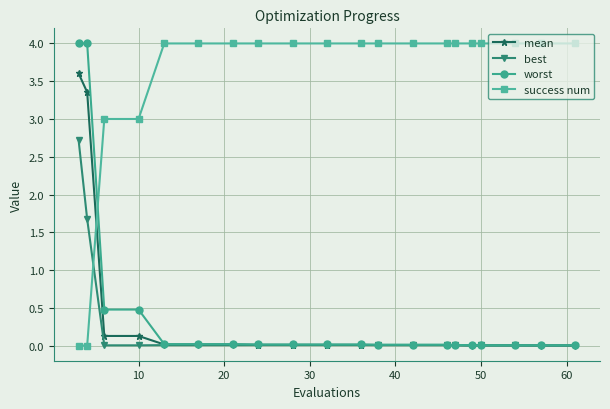

At how many categories does at least one series exceed 2?

20